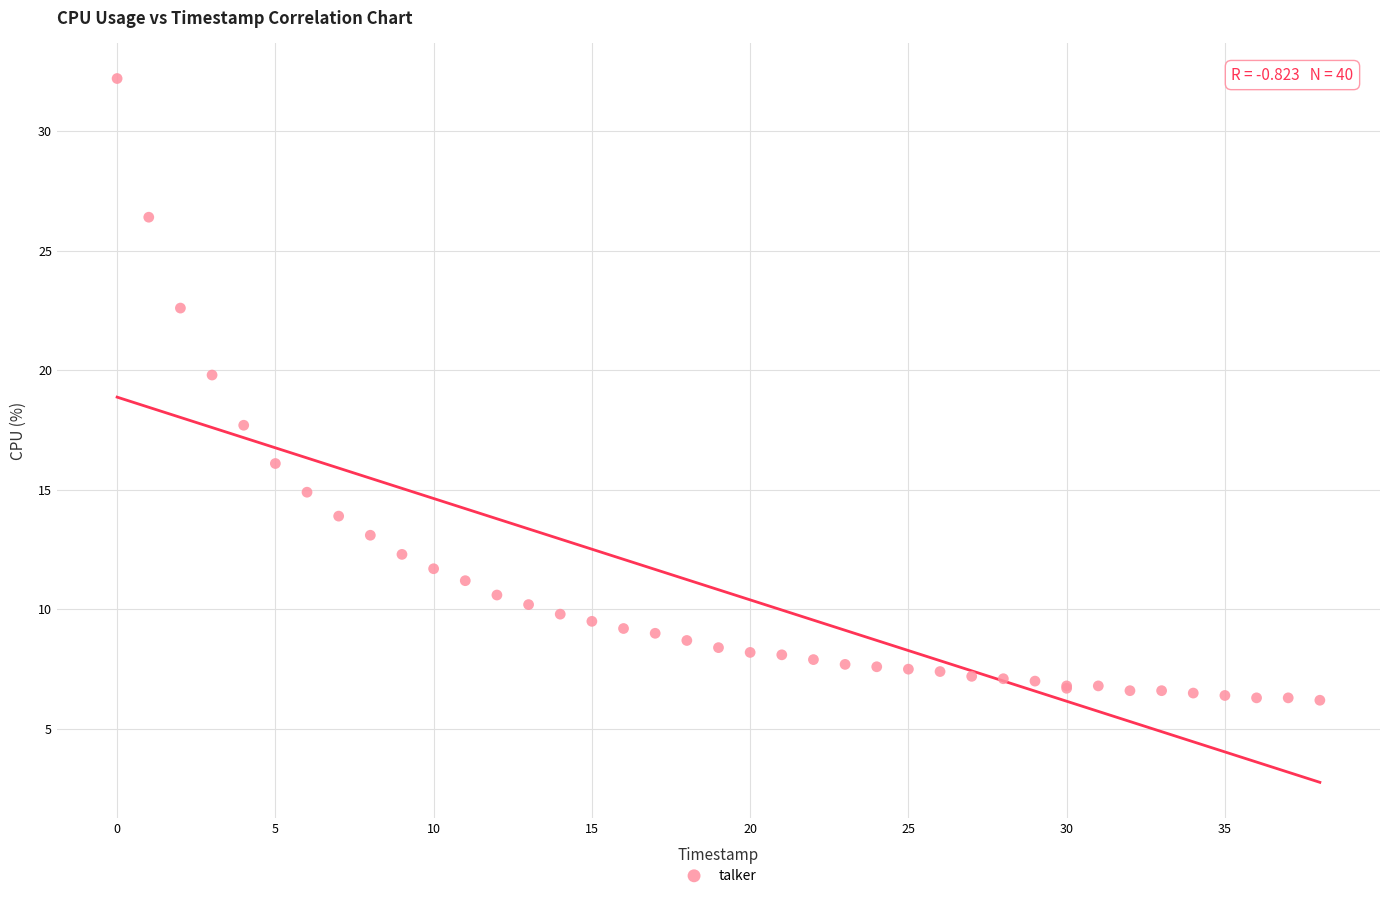

What Y value in the scatter plot is closest to 19?

19.8